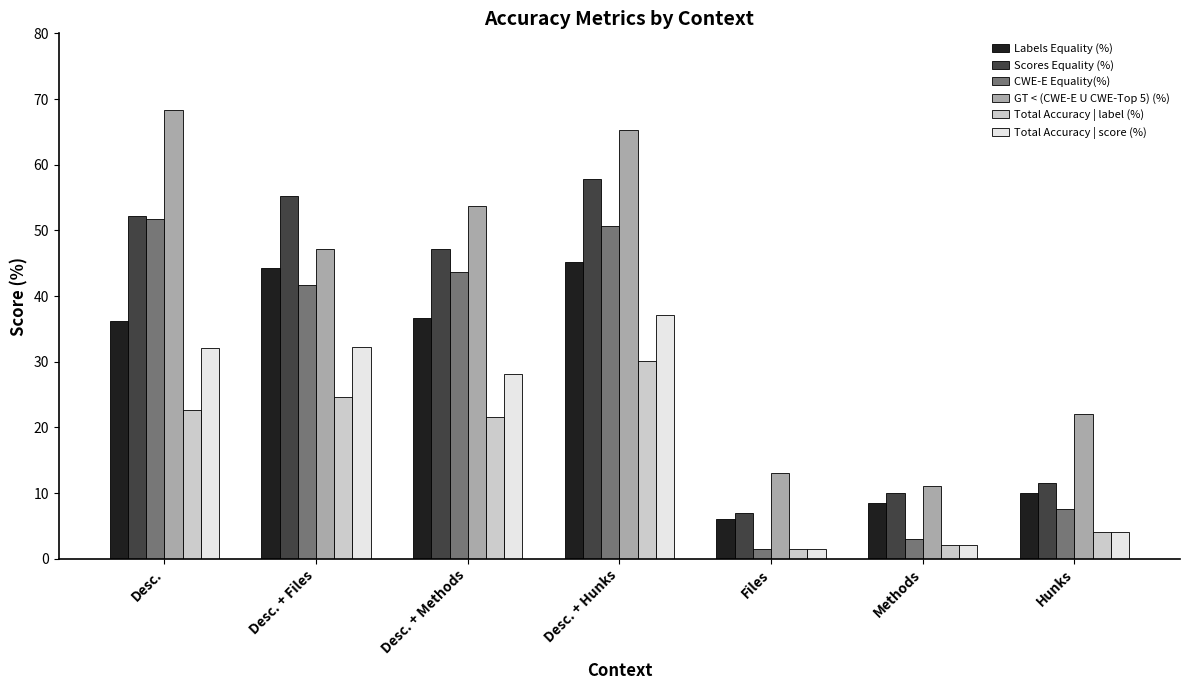

What is the difference between the maximum and minimum values in the GT < (CWE-E U CWE-Top 5) (%) series?

57.3